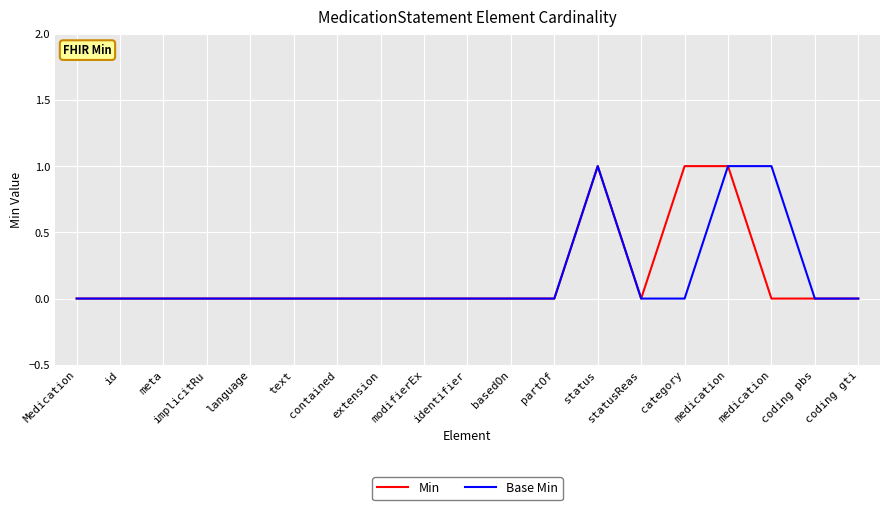

In Base Min, how many points are higher than both neighbors (excluding endpoints)?

1